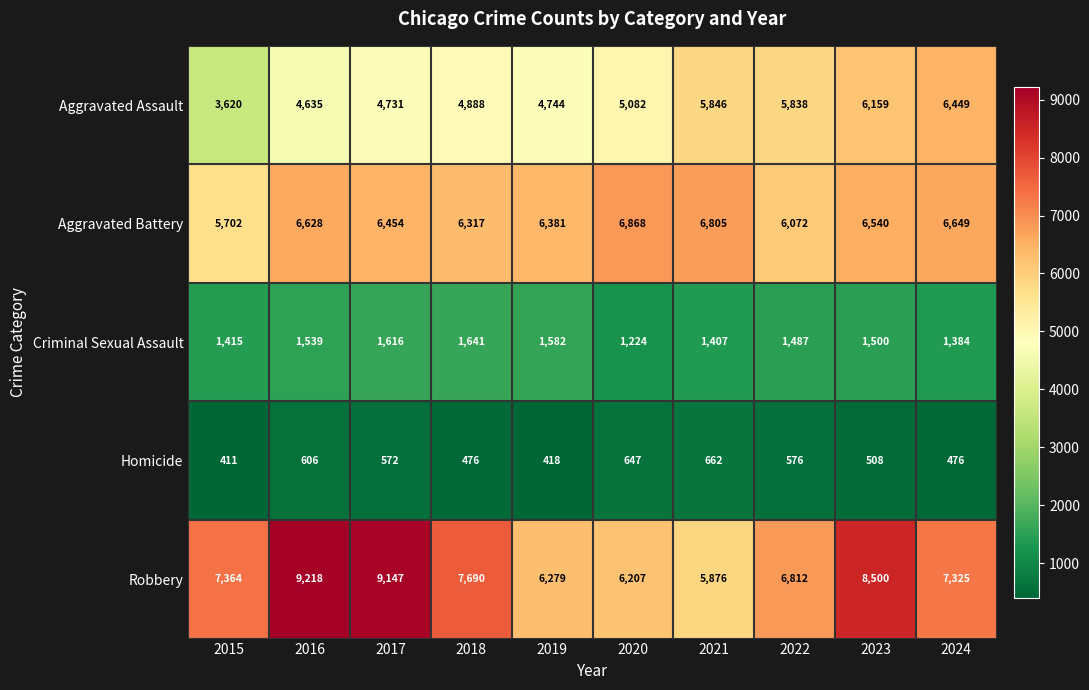

At which label is Homicide closest to 536?

2023